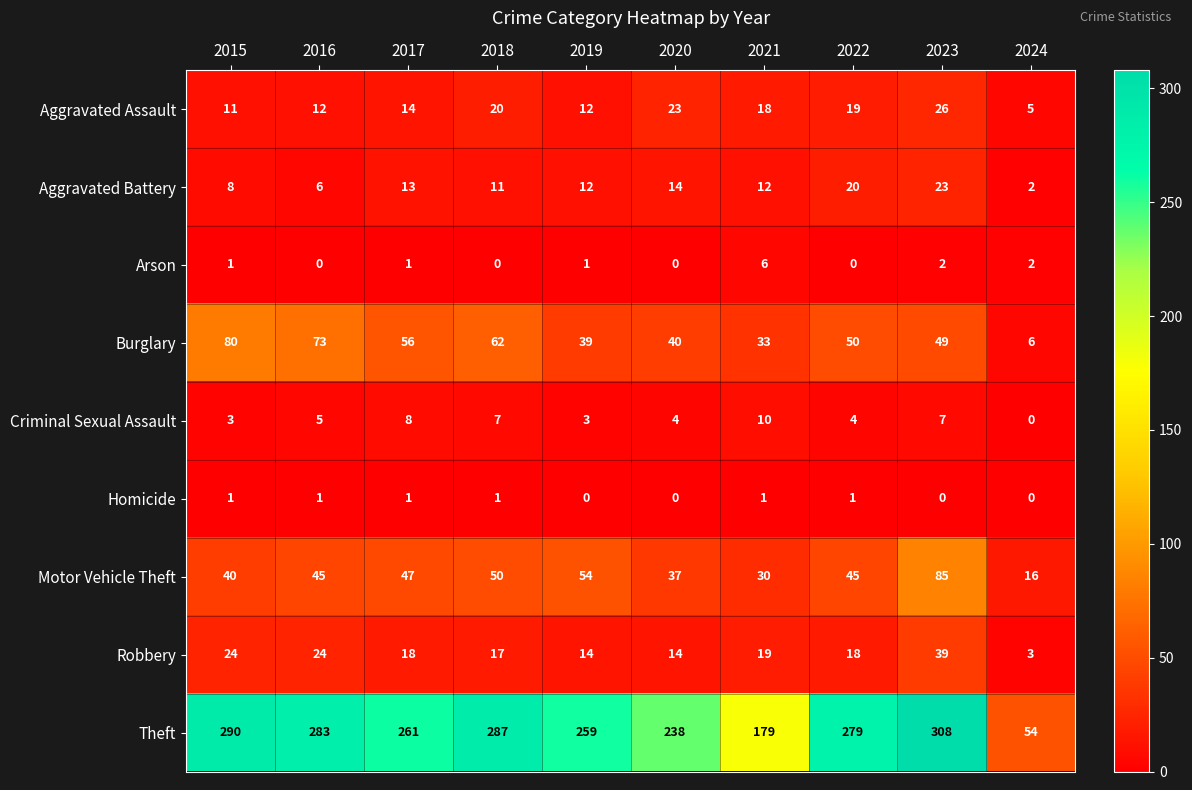

What is the lowest value of the Robbery series?

3